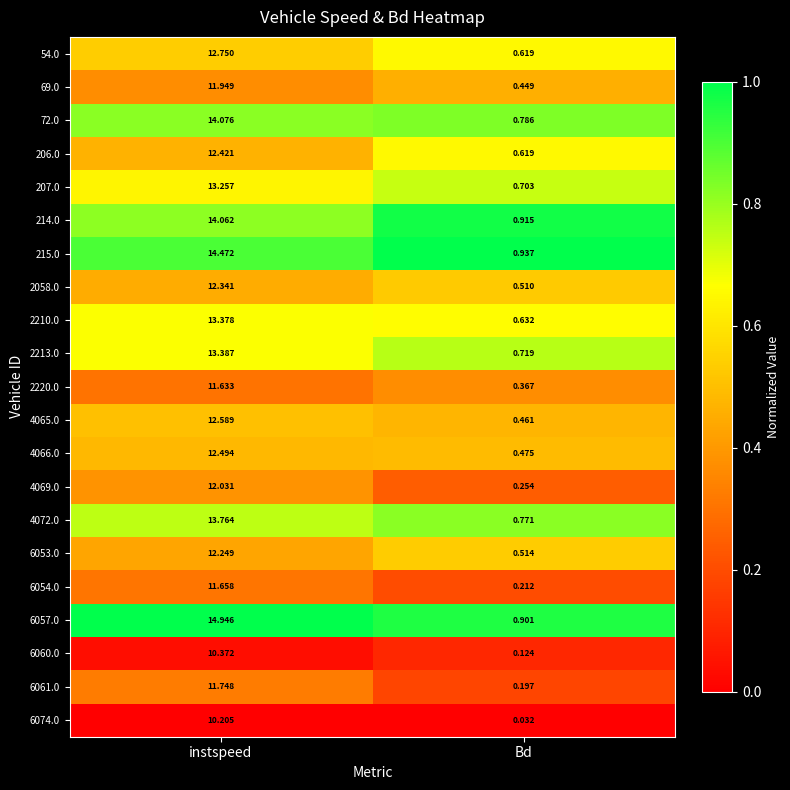

Where is 2058.0 nearest to the value 6?

Bd